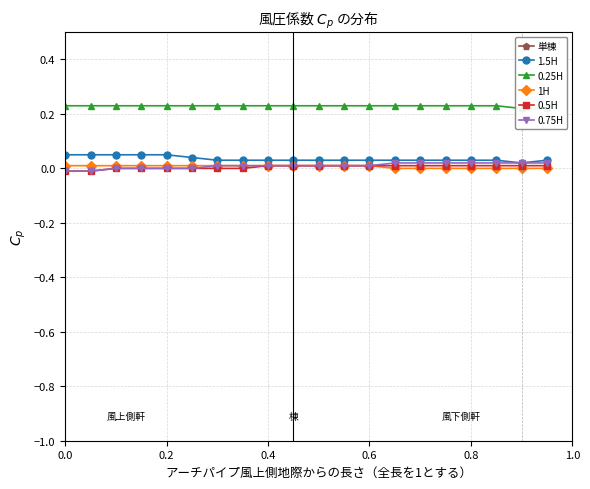

Is it true that 0.5H equals 0.0 at 0.8?

True